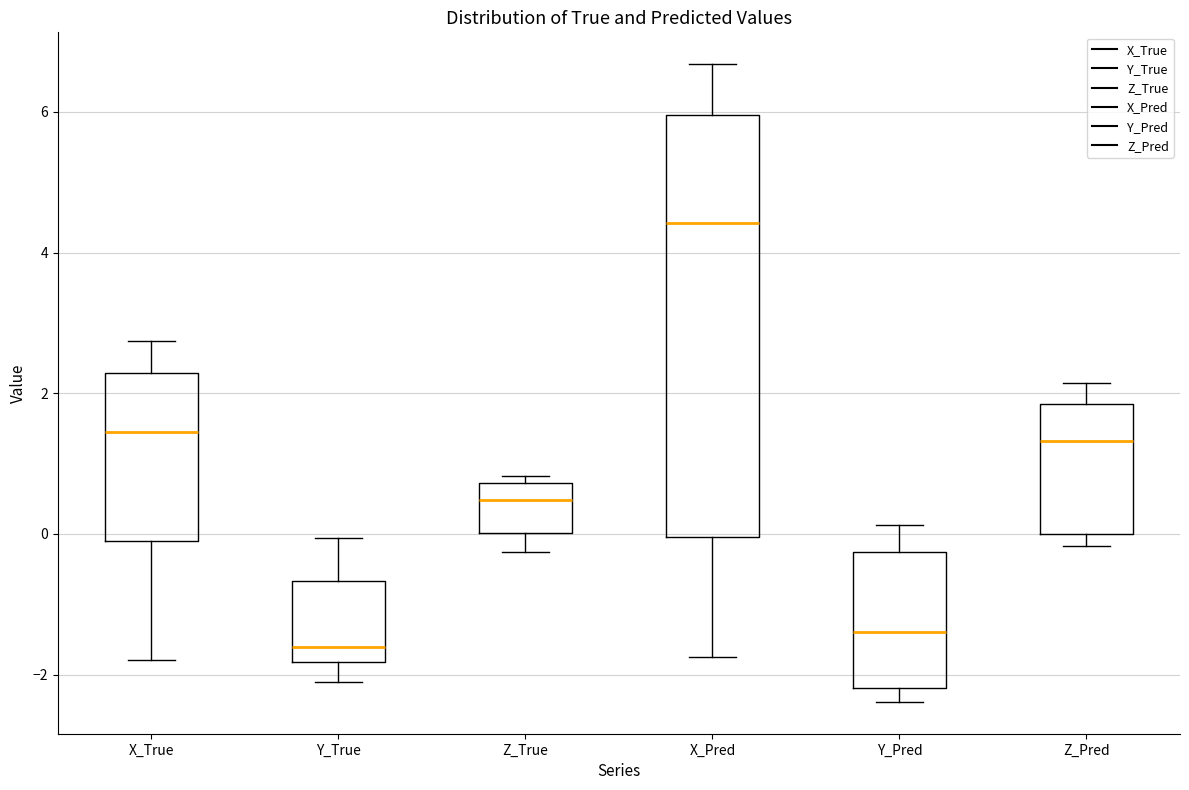

Comparing the boxes themselves (not the whiskers), which one is the tallest?

X_Pred